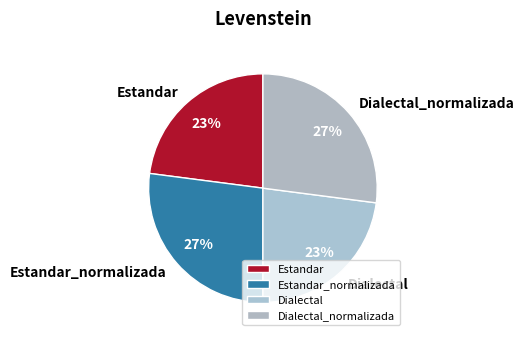

How many slices are in this pie chart?

4